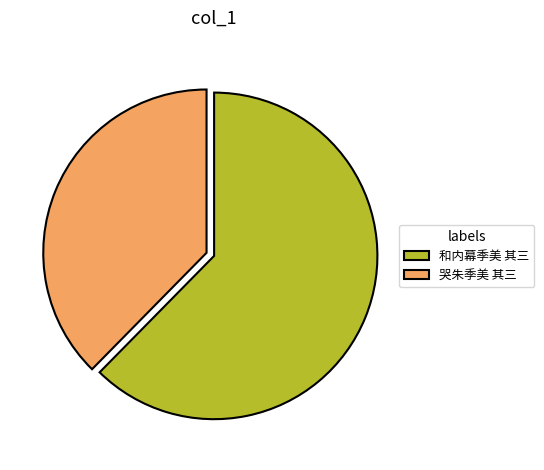

The 和内幕季美 其三 slice represents 62% of the pie. True or false?

True